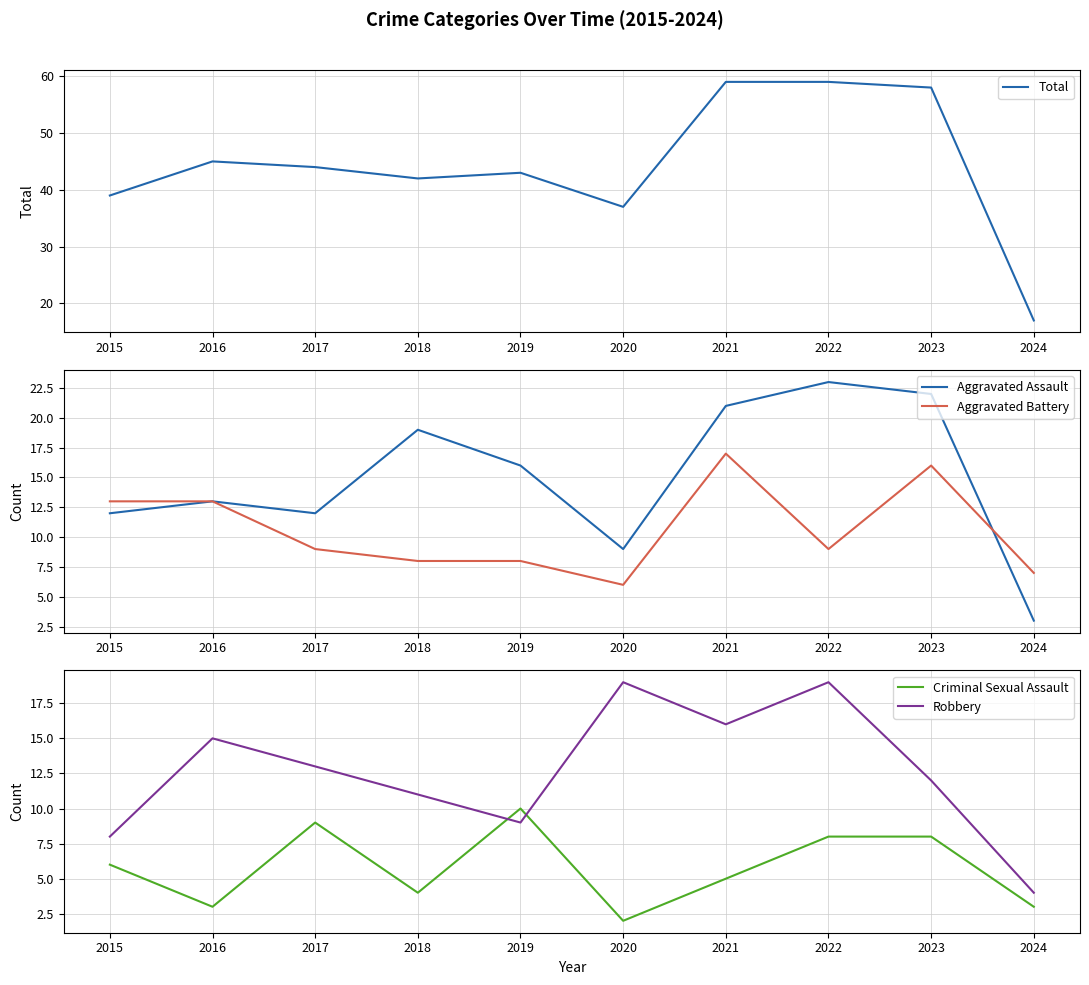

Which has a higher value, 2021 or 2022?

2021